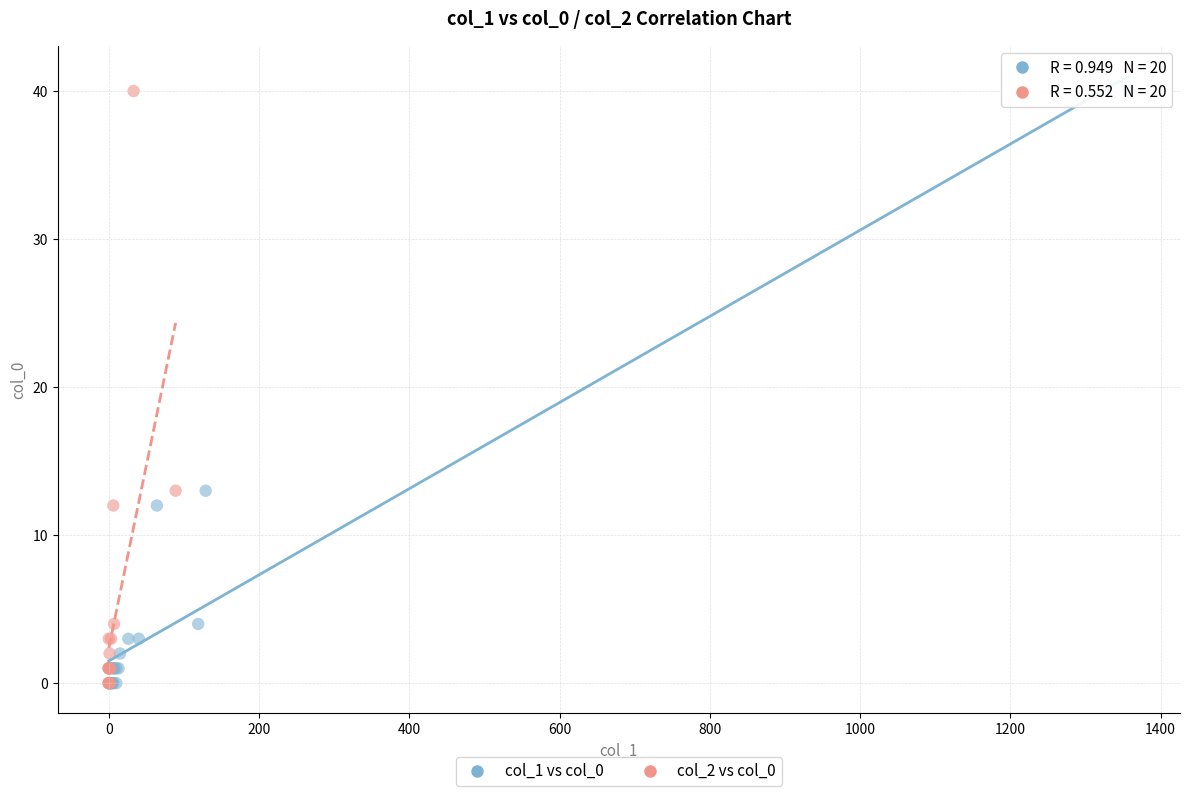

What are all the series names shown in the legend?

col_1 vs col_0, col_2 vs col_0